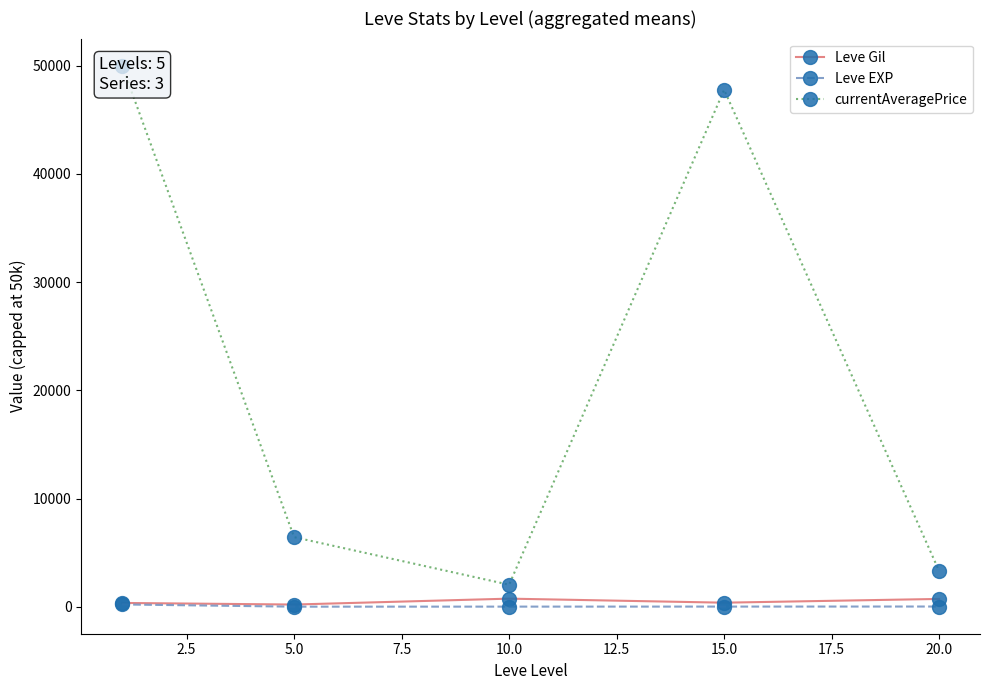

True or false: Leve Gil has more than 2 interior local peaks.

False